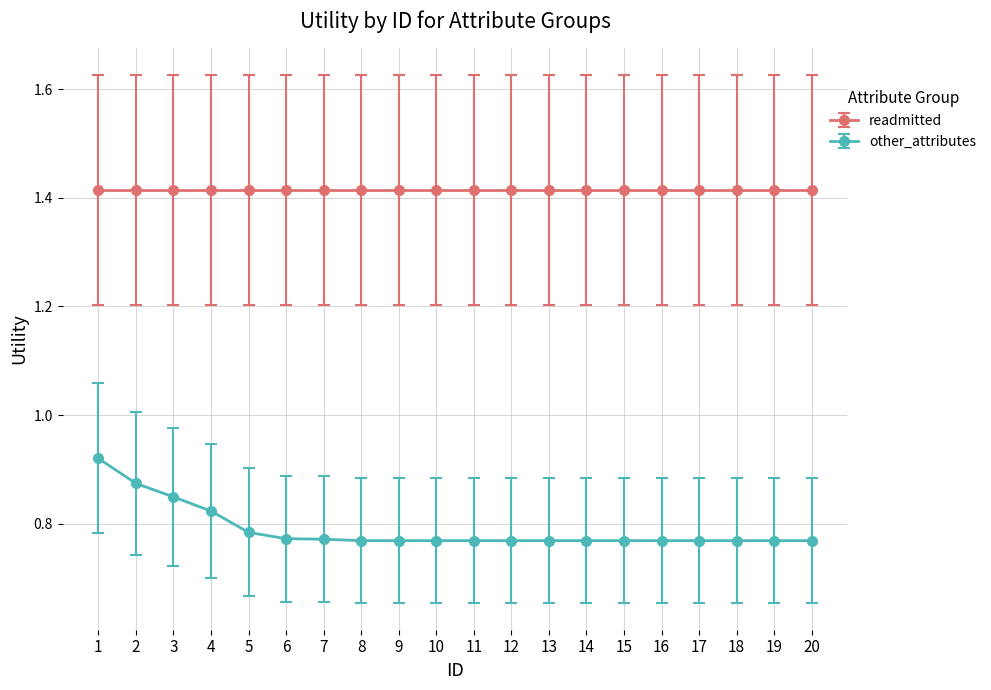

How many other_attributes values are between 0 and 1?

20